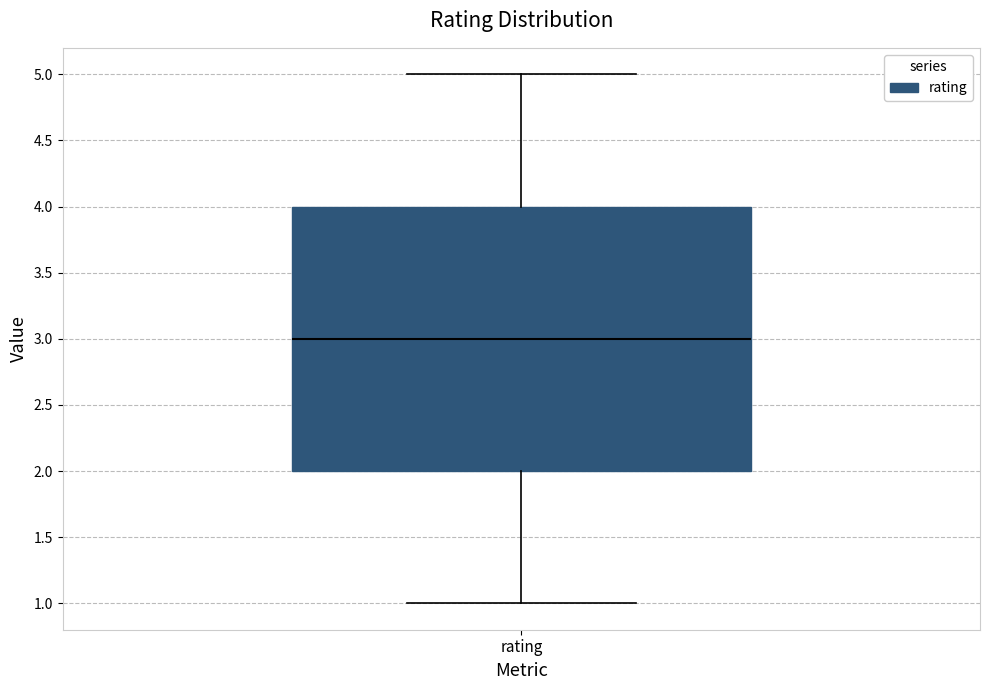

Transcribe this box plot: give where the median line is, the range the box spans, and where the two whiskers end, as read against the y-axis. The values are not printed on the chart, so give them approximately, as read against the axis.

median 3, box 2 to 4, whiskers 1 to 5